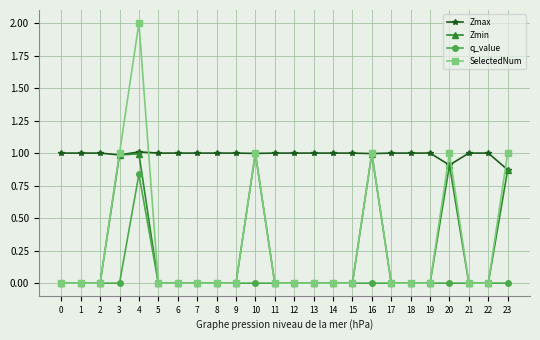

At which label does q_value reach its peak?

4